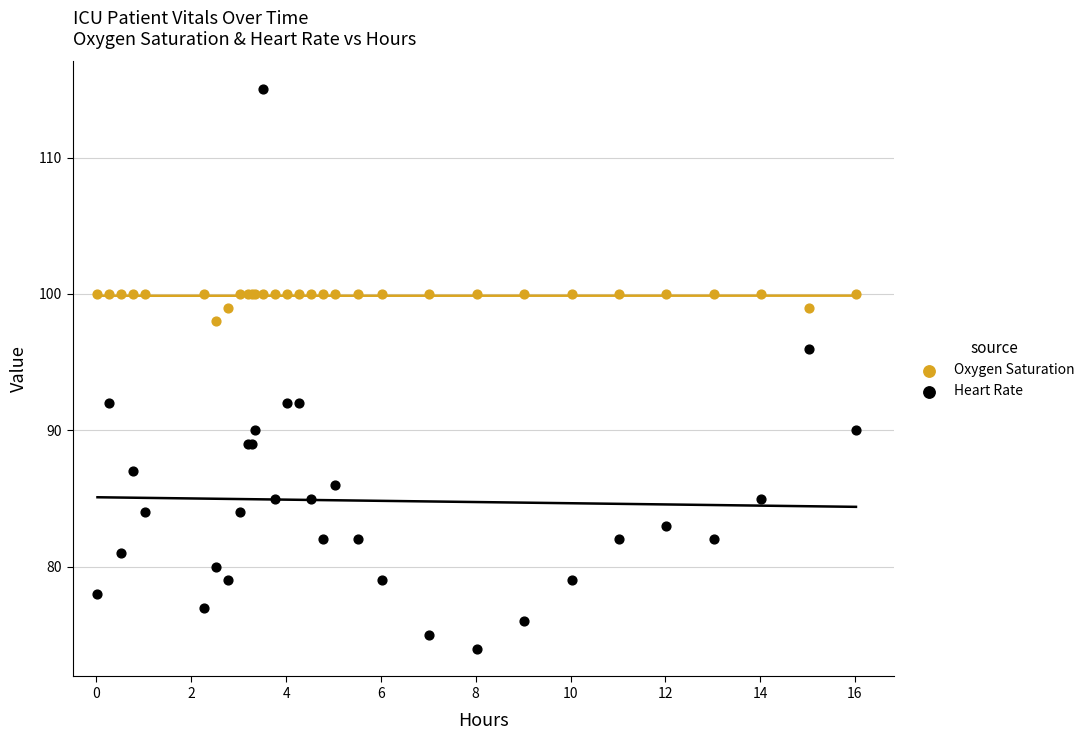

Which series reaches the minimum Y coordinate?

Heart Rate